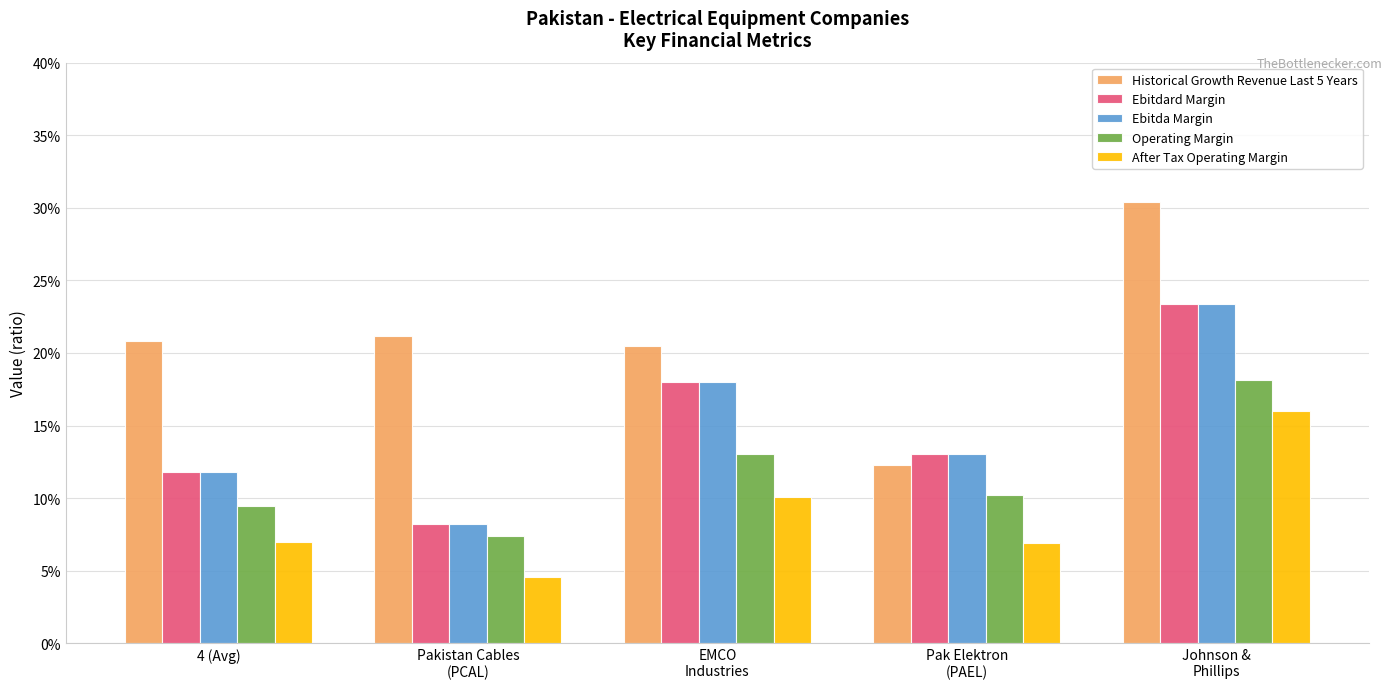

What is the maximum value shown in the chart?

0.3